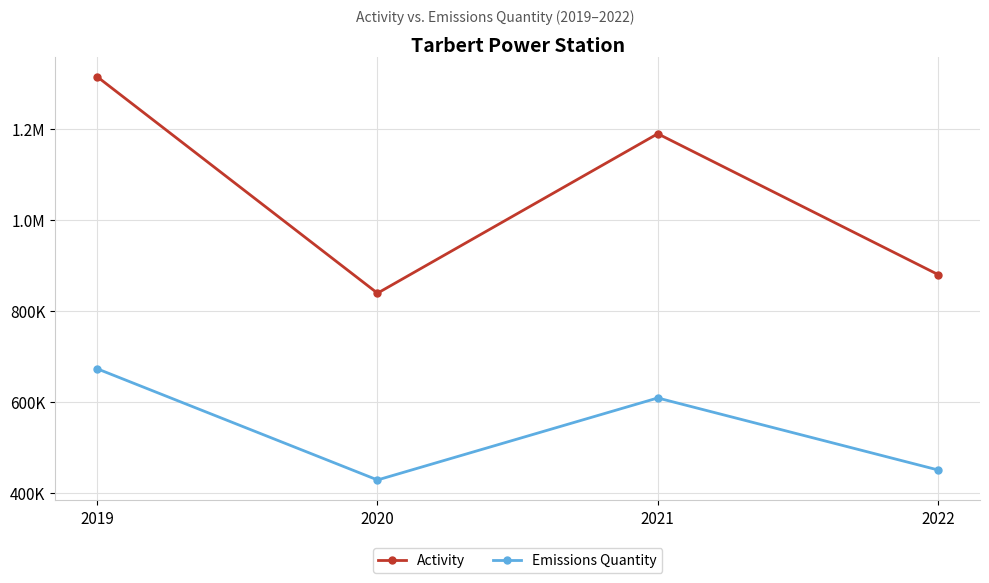

What are all the series names shown in the legend?

Activity, Emissions Quantity